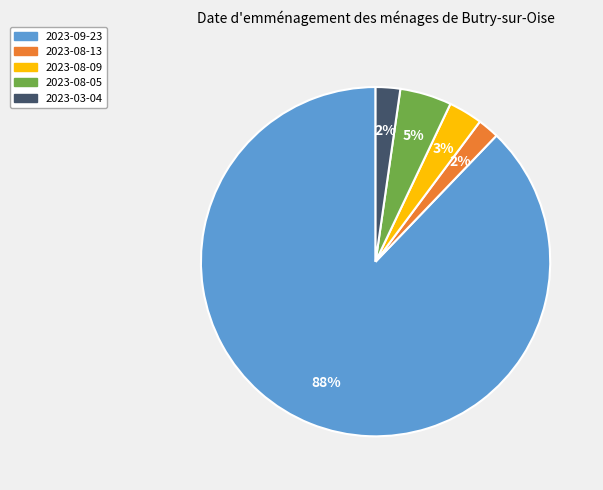

Is the sum of 2023-09-23 and 2023-08-09 greater than half?

Yes